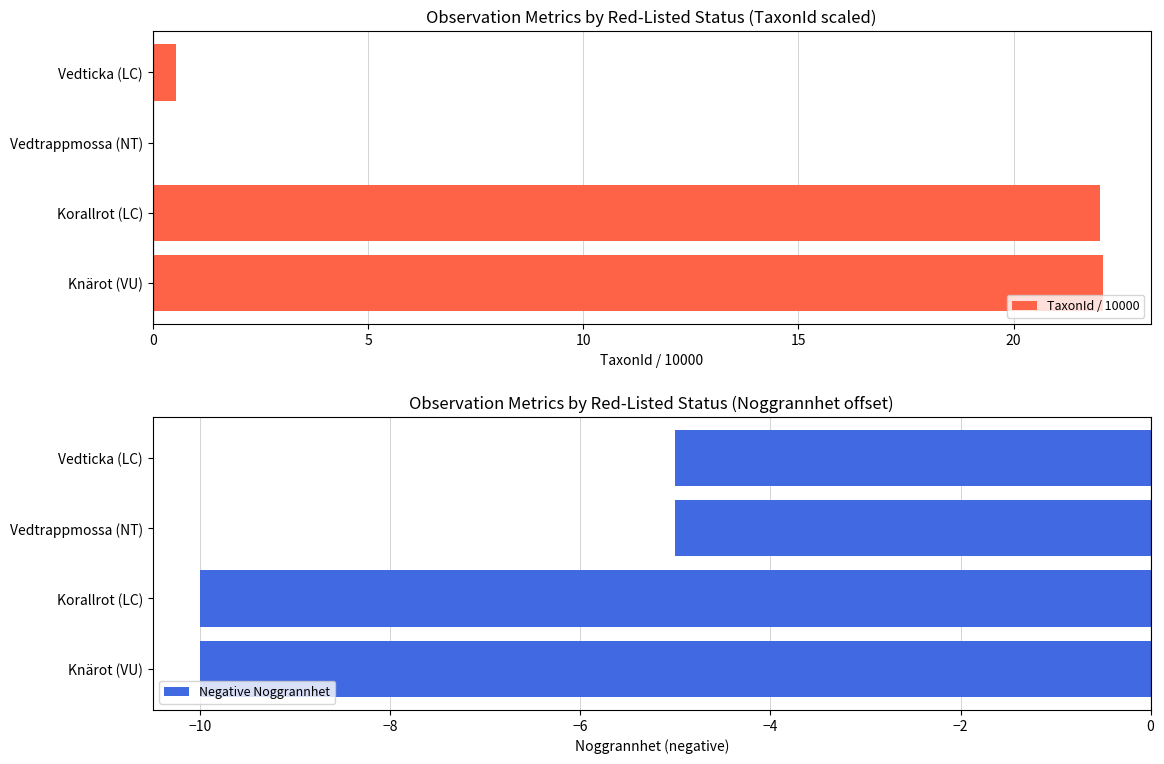

At which label is TaxonId / 10000 closest to 11?

Vedticka (LC)